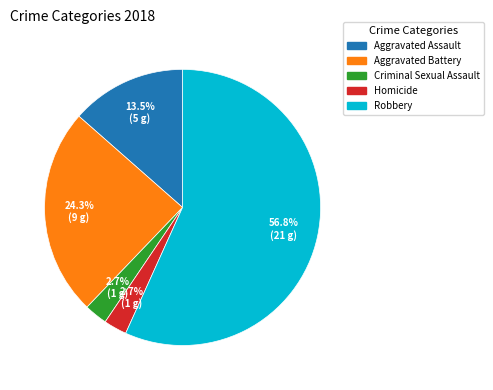

Is the sum of Homicide and Robbery greater than half?

Yes